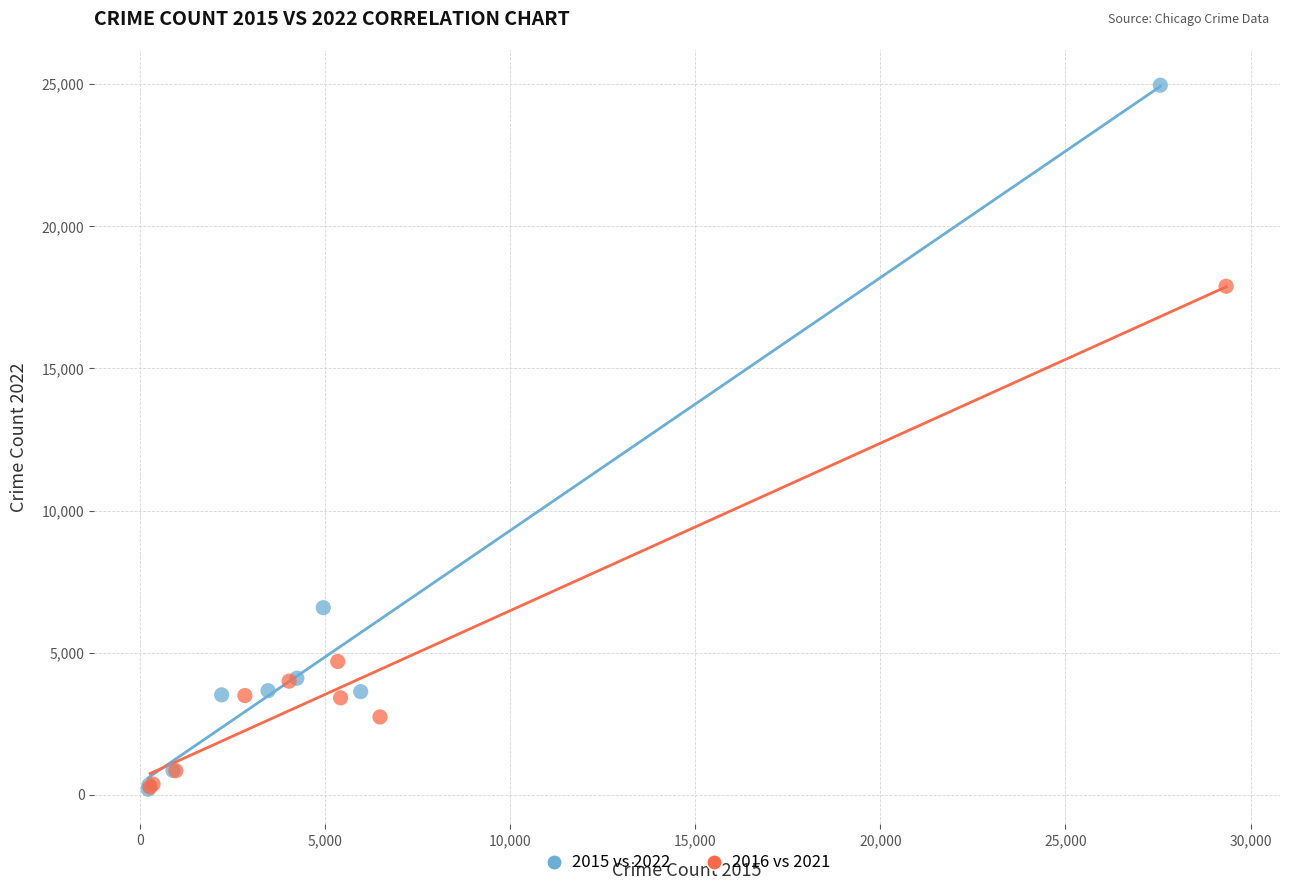

Which series reaches the maximum Y coordinate?

2015 vs 2022